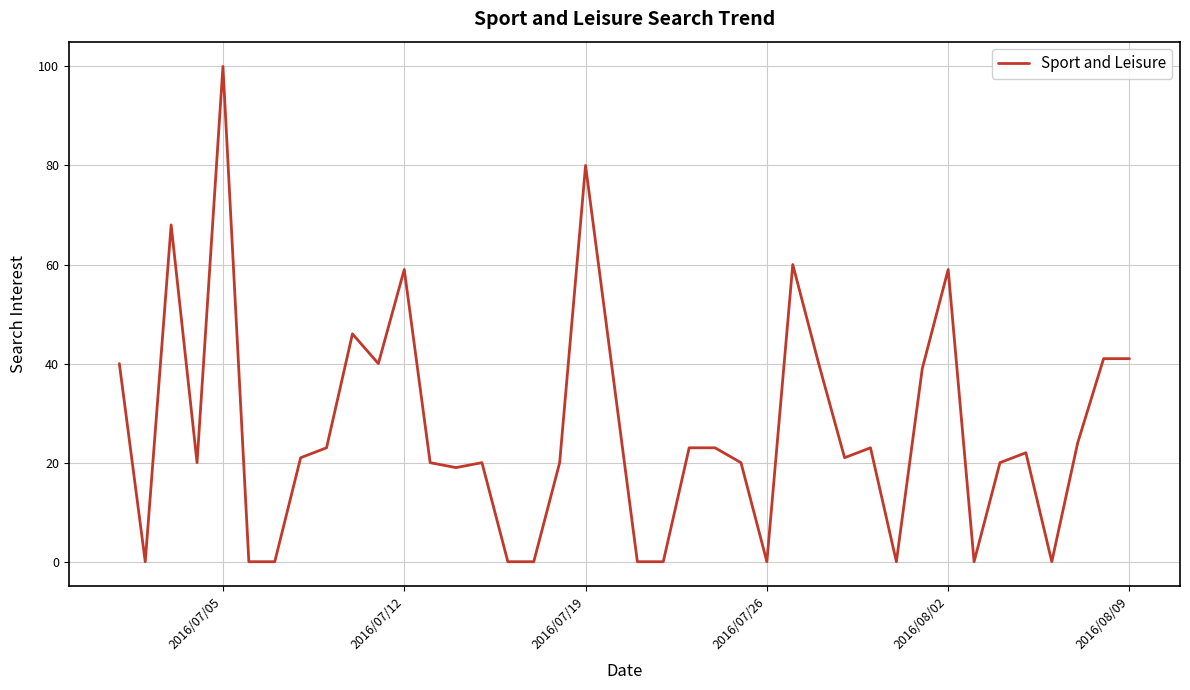

Is this an area chart (filled region under the line)?

No